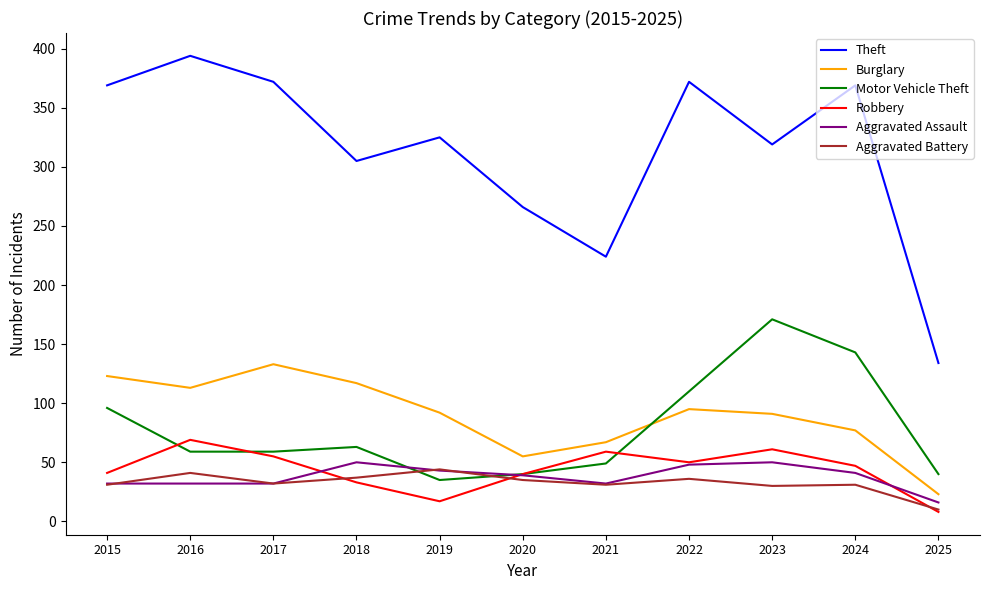

Is it true that Aggravated Assault equals 46 at 2015?

False